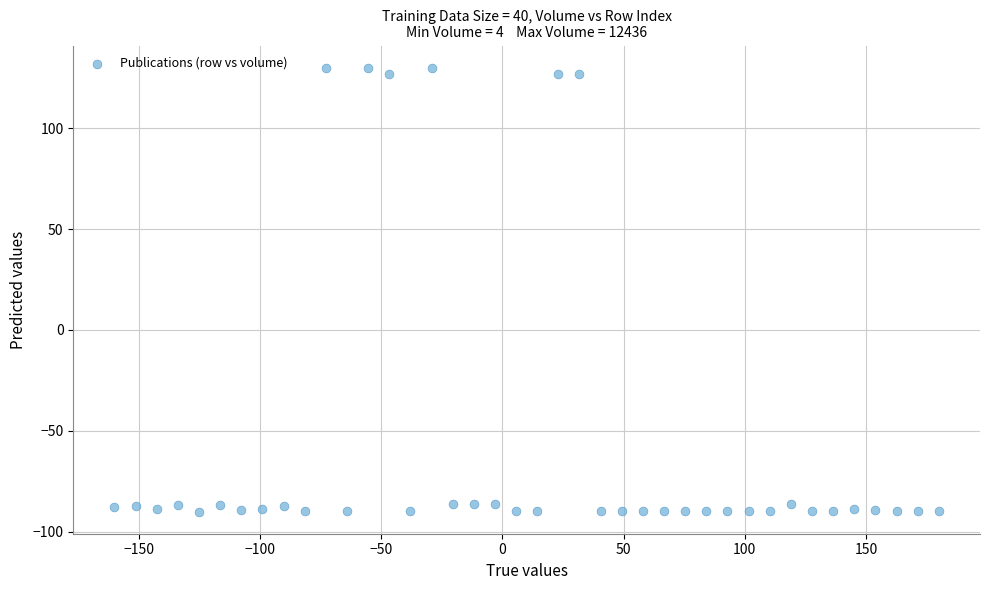

What is the range of X values (max minus min)?

340.0